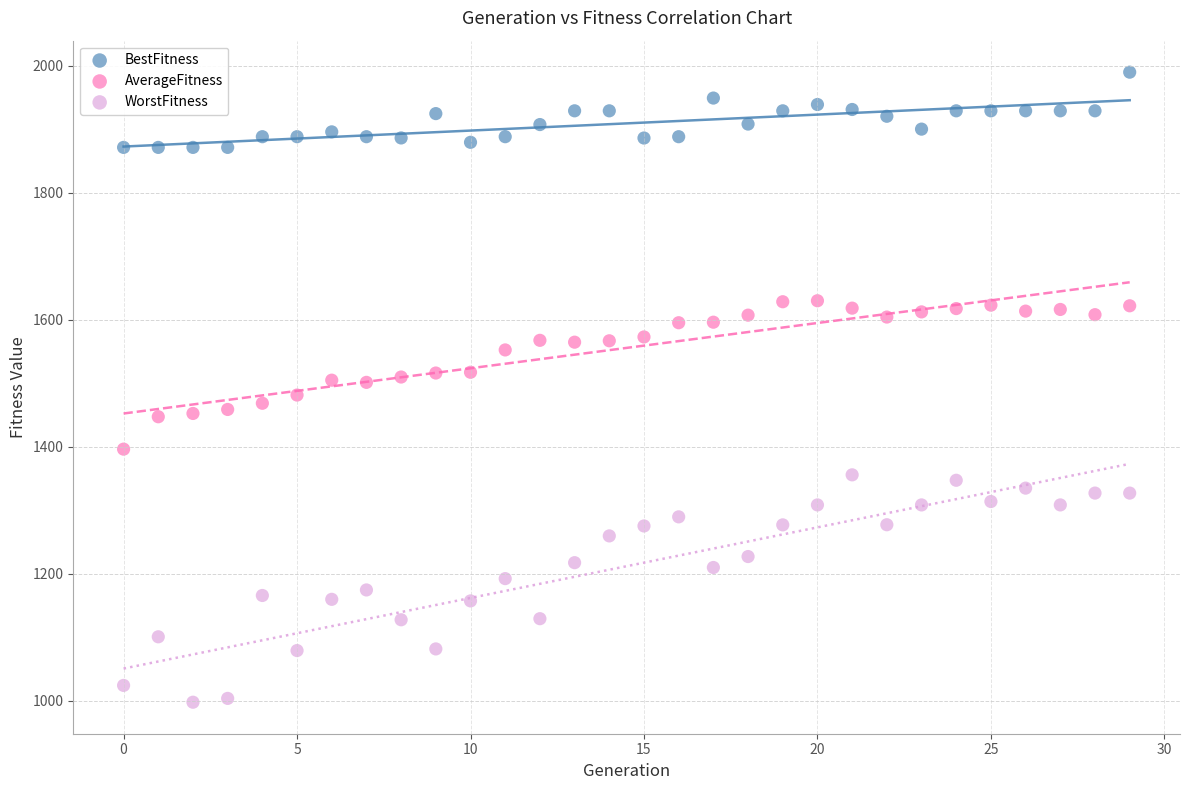

What are all the series names shown in the legend?

BestFitness, AverageFitness, WorstFitness